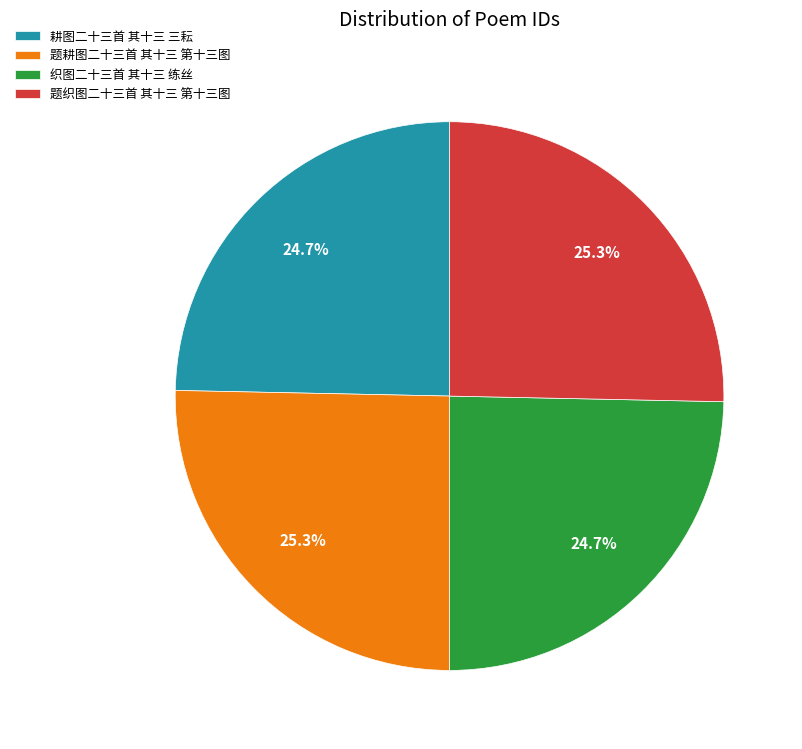

Does 题织图二十三首 其十三 第十三图 account for over 50% of the chart?

No